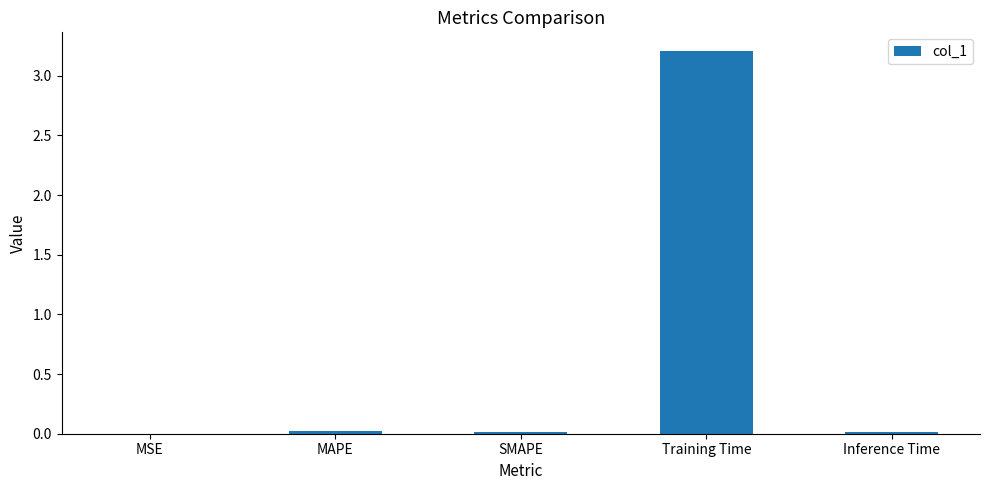

Count the number of categories in the chart.

5